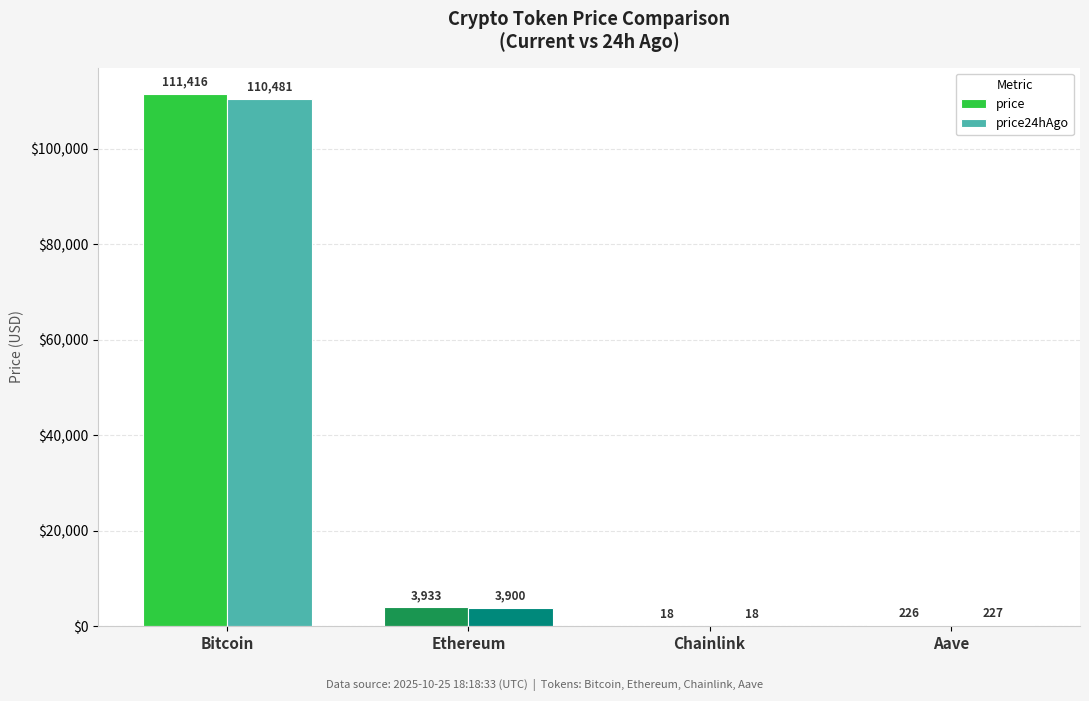

The price series shows 3932.5 at Ethereum. True or false?

True